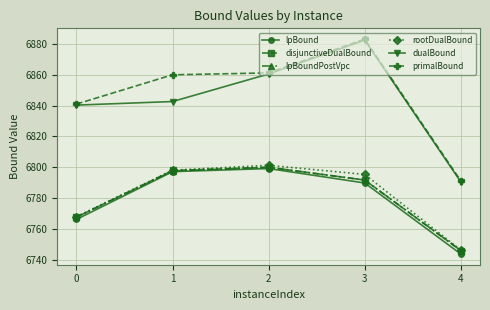

At which category is the sum across all series the highest?

3